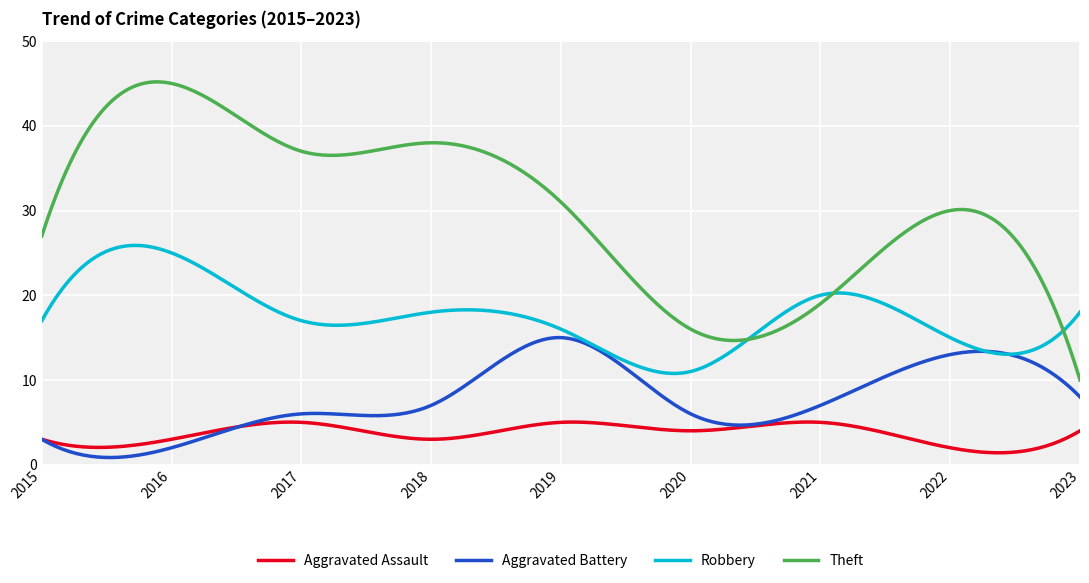

True or false: Aggravated Assault has more than 0 interior local peaks.

True